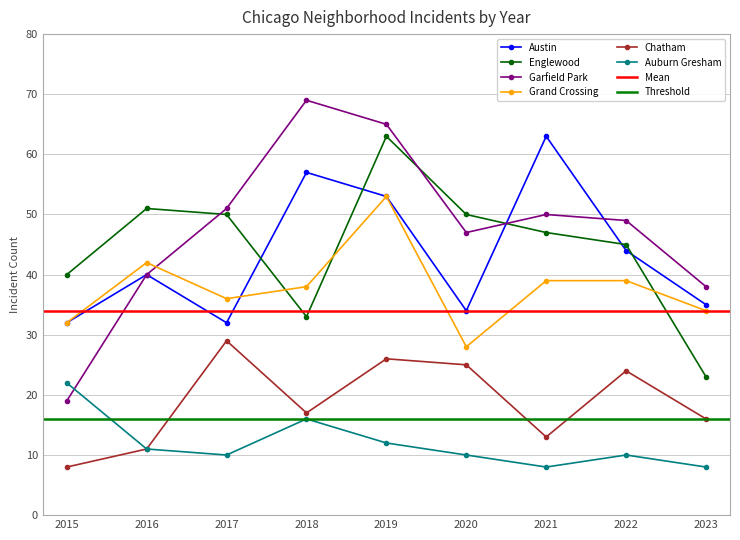

Rank the categories by Auburn Gresham value from highest to lowest.

2015, 2018, 2019, 2016, 2017, 2020, 2022, 2021, 2023